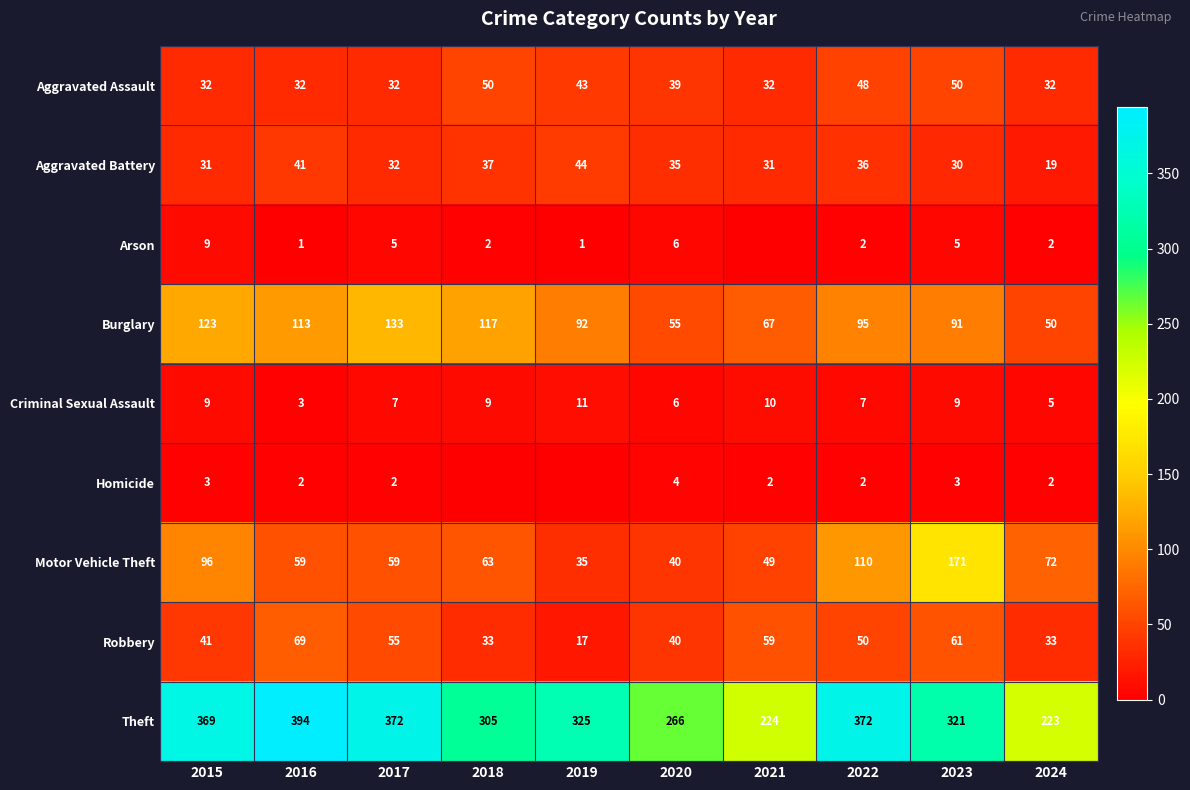

What is the spread (max minus min) of values at 2015?

366